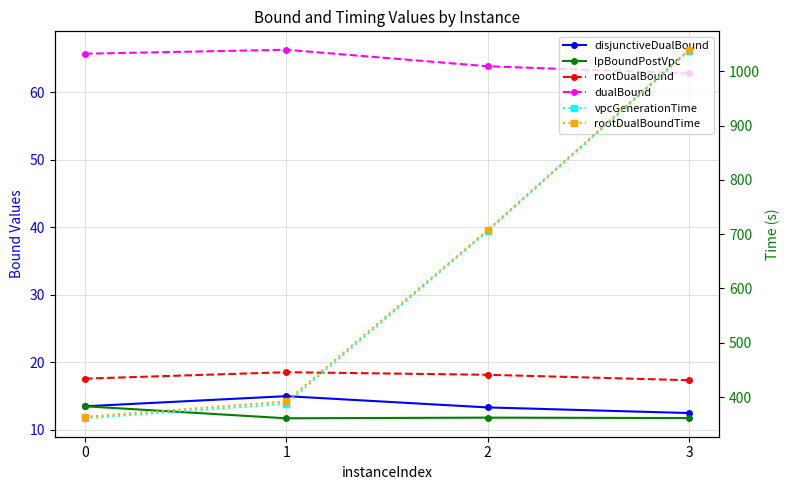

Reading right to left, extract all data points from this chart.

disjunctiveDualBound: 3=12.5	2=13.3	1=15.0	0=13.5
lpBoundPostVpc: 3=11.8	2=11.8	1=11.7	0=13.5
rootDualBound: 3=17.4	2=18.2	1=18.5	0=17.6
dualBound: 3=62.7	2=63.8	1=66.2	0=65.7
vpcGenerationTime: 3=1038.0	2=705.7	1=387.6	0=360.8
rootDualBoundTime: 3=1039.5	2=707.3	1=391.8	0=363.4